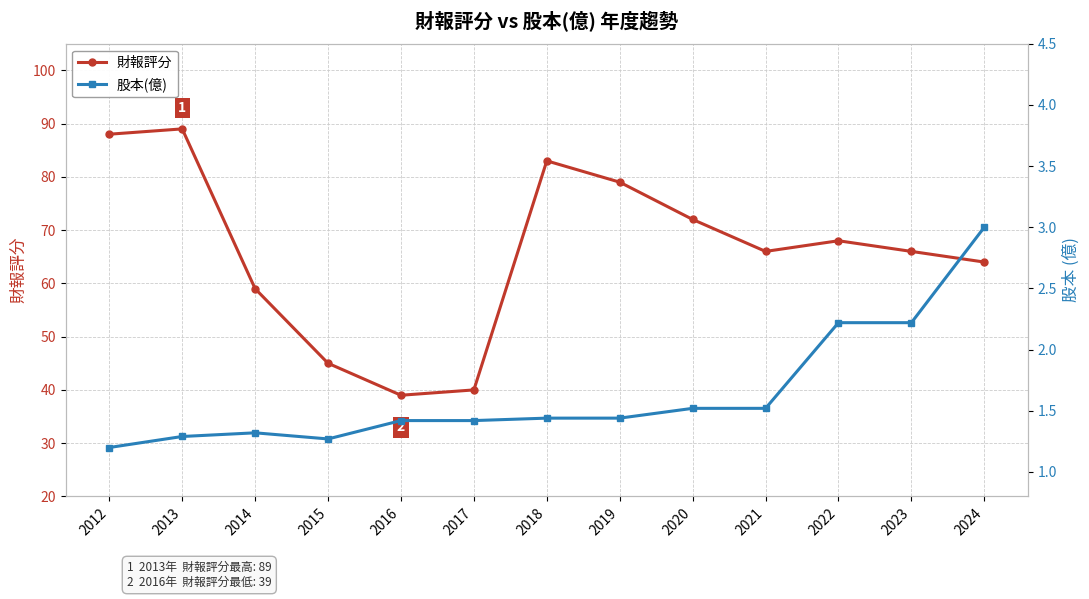

Is the value of 股本(億) at 2015 greater than the value of 財報評分 at 2015?

No